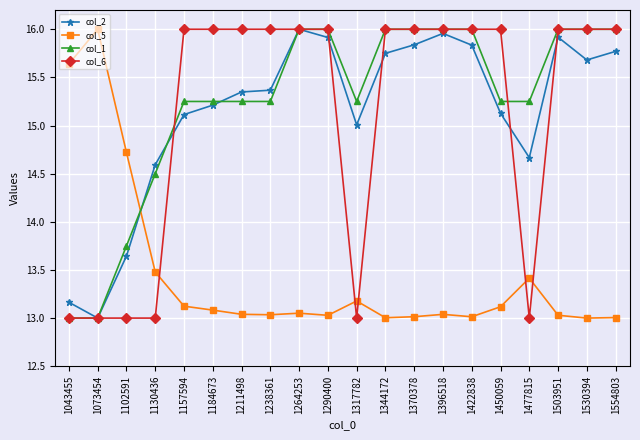

True or false: col_2 has more than 0 interior local peaks.

True